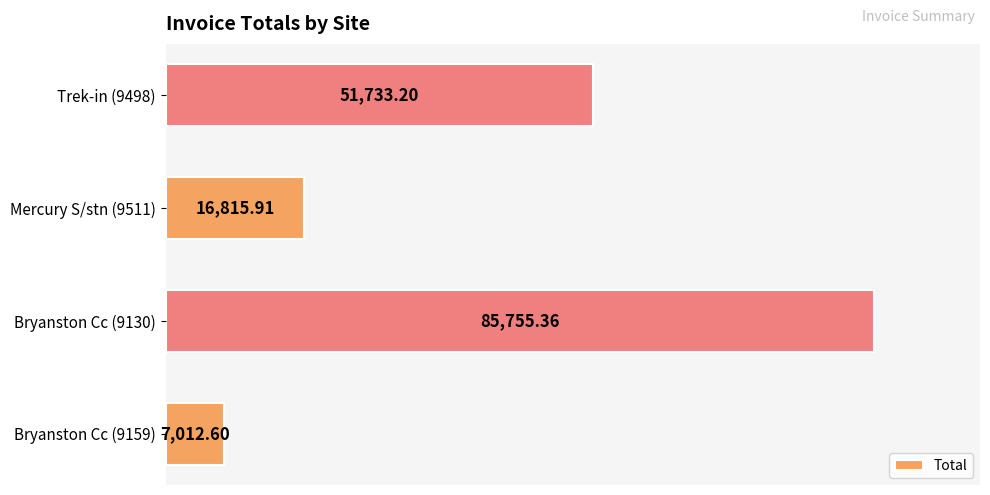

What is the change in value from Bryanston Cc (9159) to Bryanston Cc (9130)?

+78742.8